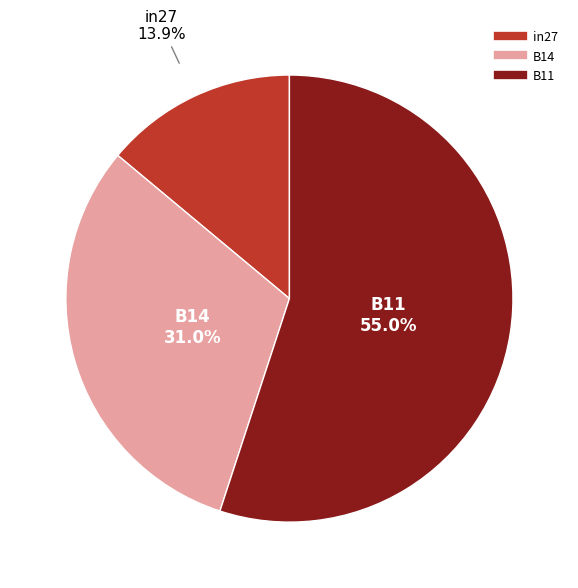

How much of the chart is everything except B14?

69.0%